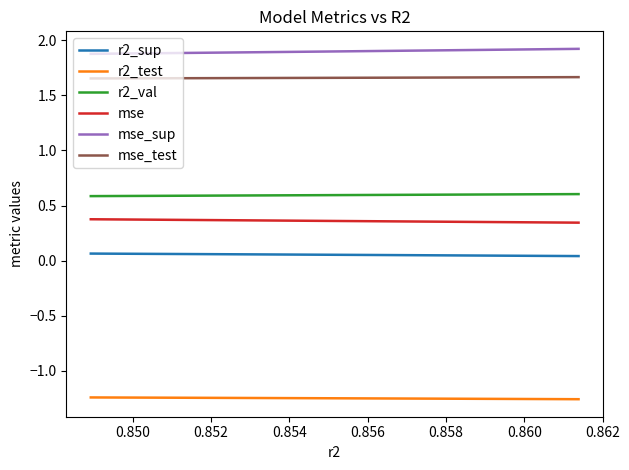

List the series in order of their peak value, lowest first.

r2_test, r2_sup, mse, r2_val, mse_test, mse_sup